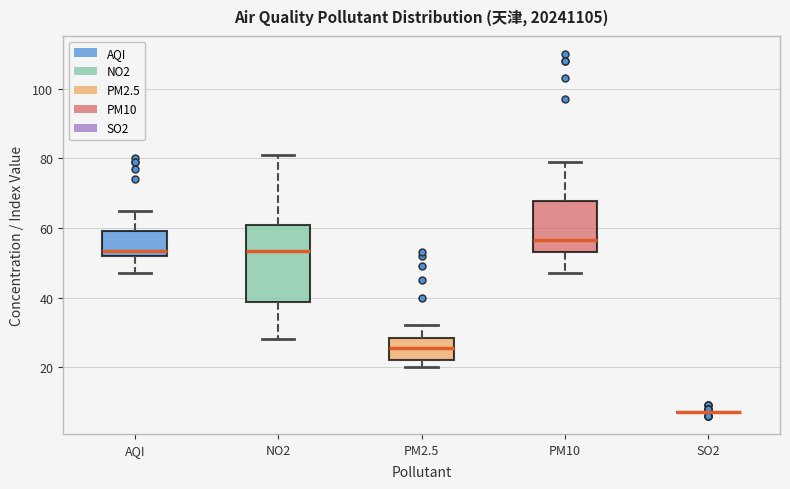

Where does the median line of the box for PM2.5 sit on the y-axis? The values are not printed on the chart, so give them approximately, as read against the axis.

26